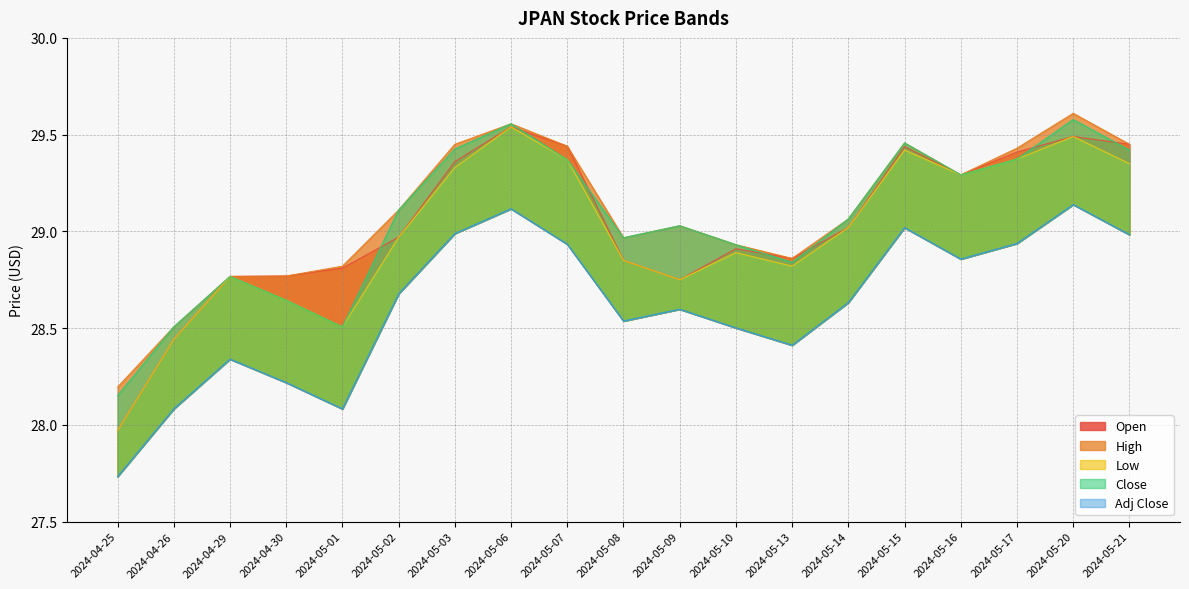

Between 2024-04-25 and 2024-05-08, which series saw the biggest shift?

Open